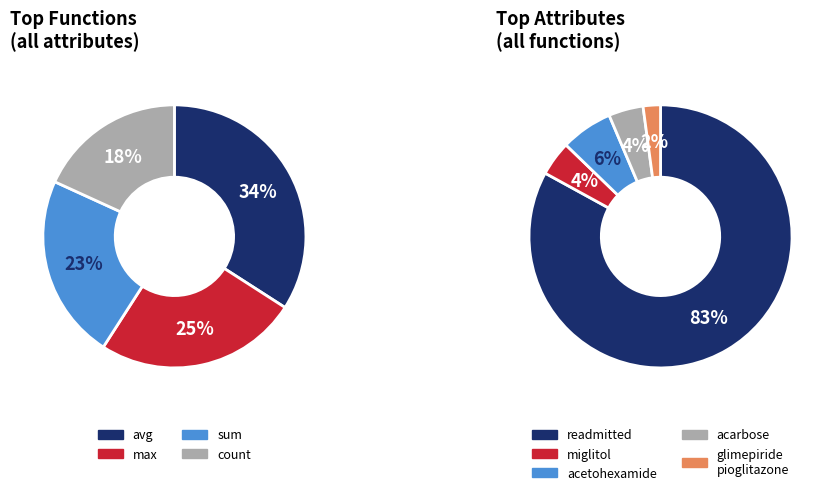

Between sum and count, which is larger?

sum